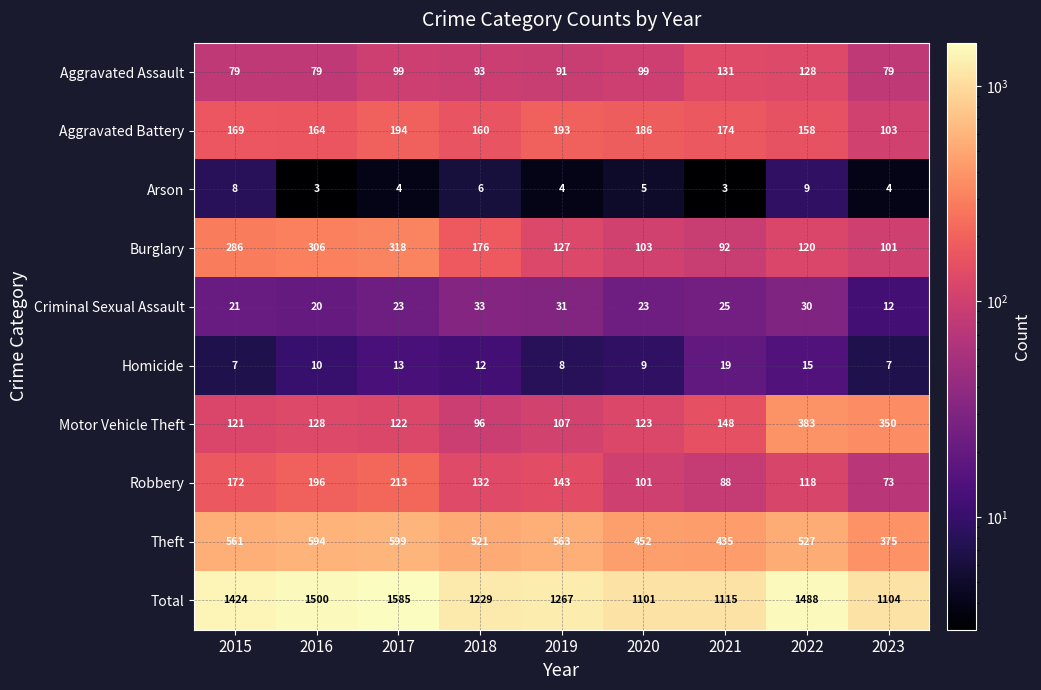

What is the difference between the maximum and second lowest values in the Total series?

481